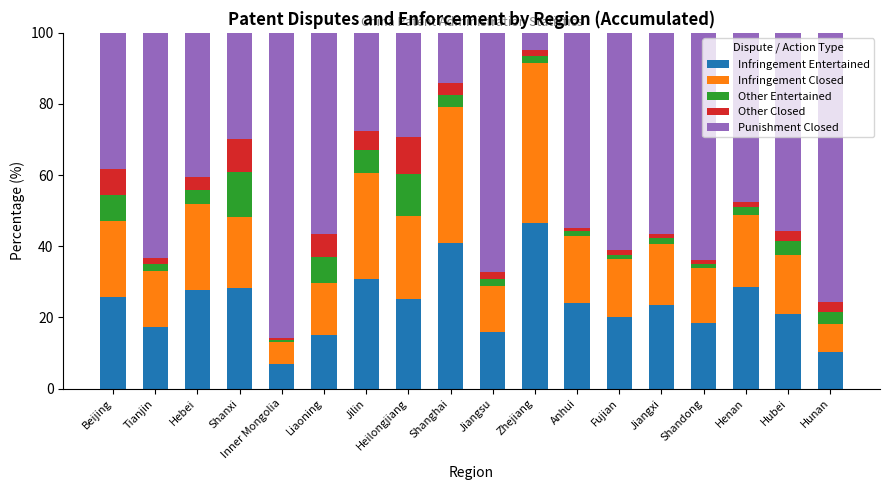

Are the bars grouped side by side (vs. stacked)?

No